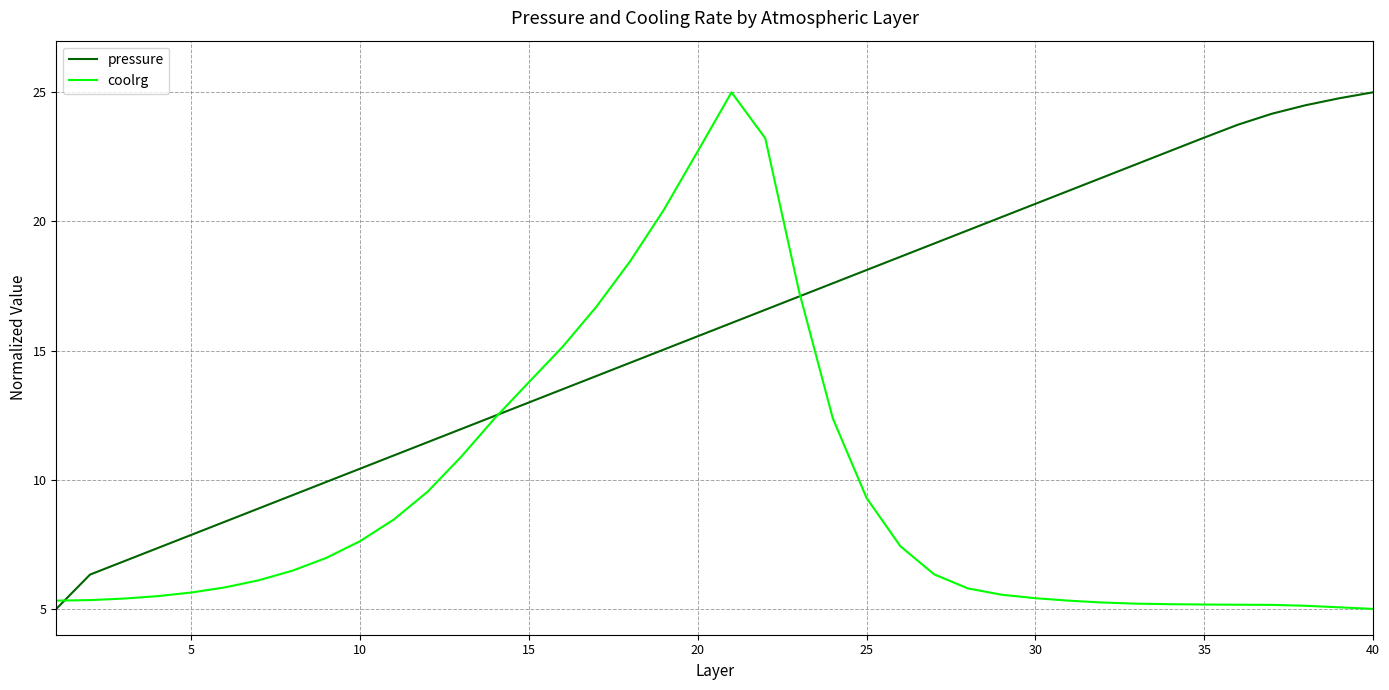

Which series has the largest total across all categories?

pressure